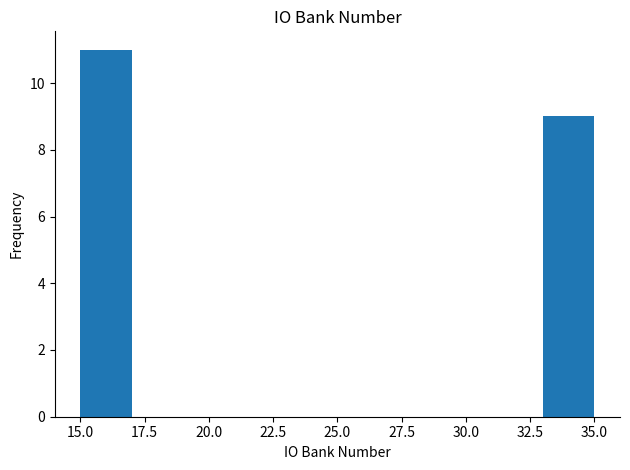

Reading left to right, list every bar in this chart as the range it spans on the x-axis followed by its height. The values are not printed on the chart, so give them approximately, as read against the axis.

15 to 17: 11
17 to 19: 0
19 to 21: 0
21 to 23: 0
23 to 25: 0
25 to 27: 0
27 to 29: 0
29 to 31: 0
31 to 33: 0
33 to 35: 9